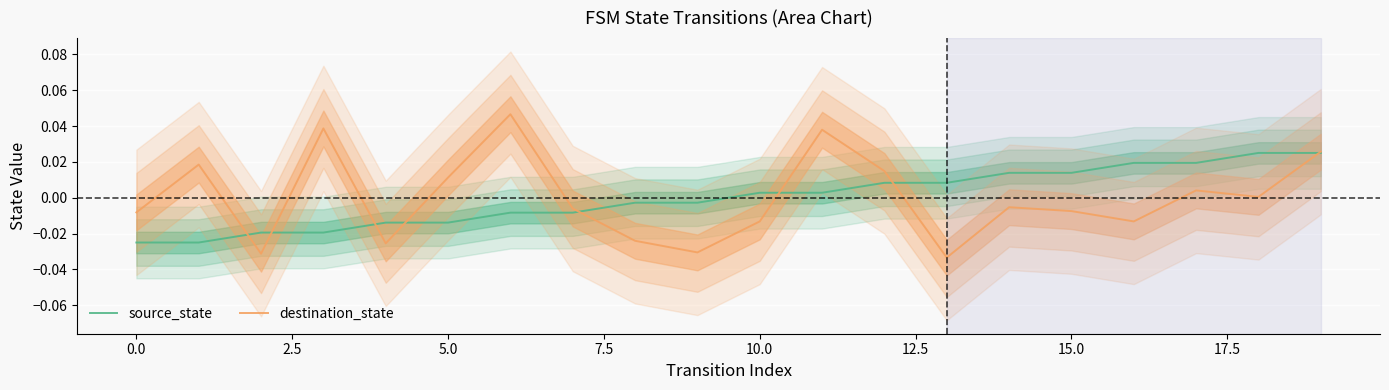

Which series has the largest total across all categories?

source_state